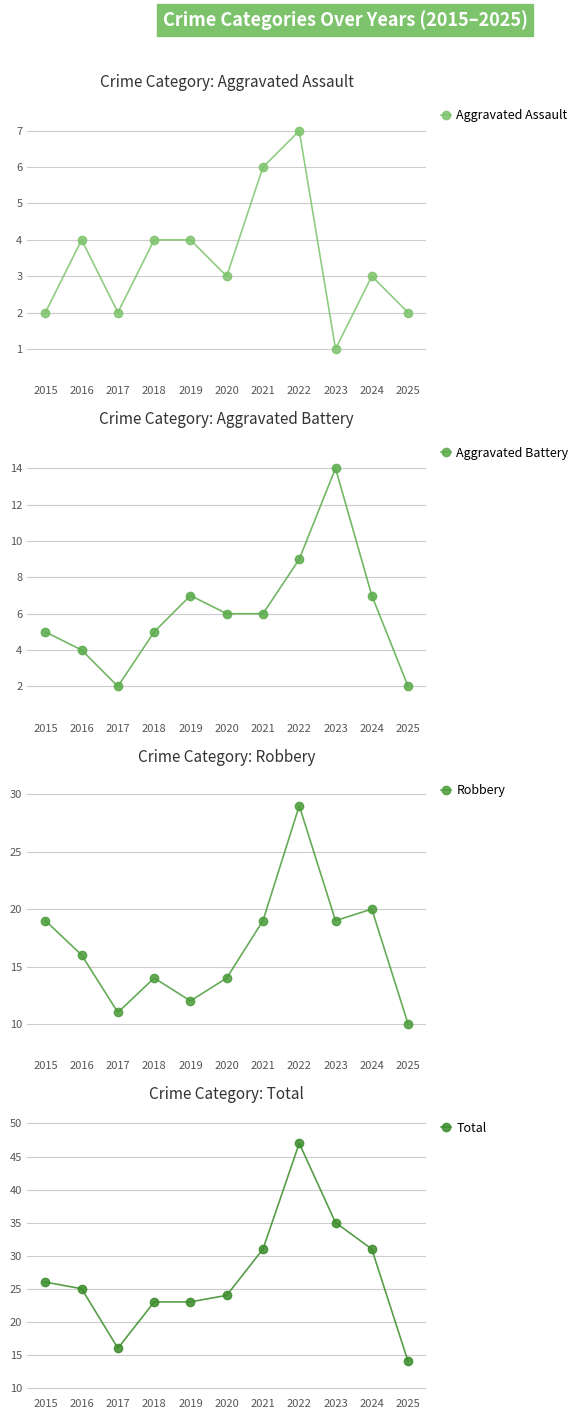

What value does the Aggravated Battery series have at 2022, to the nearest 5?

10